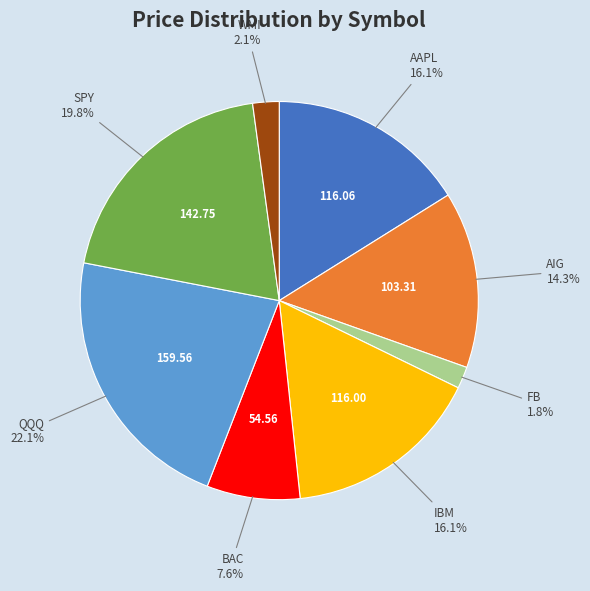

To the nearest percent, what portion does IBM represent?

16%